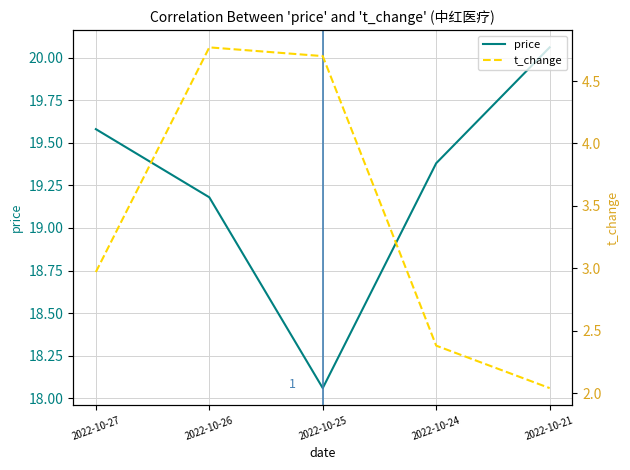

True or false: price and t_change cross at least once.

False